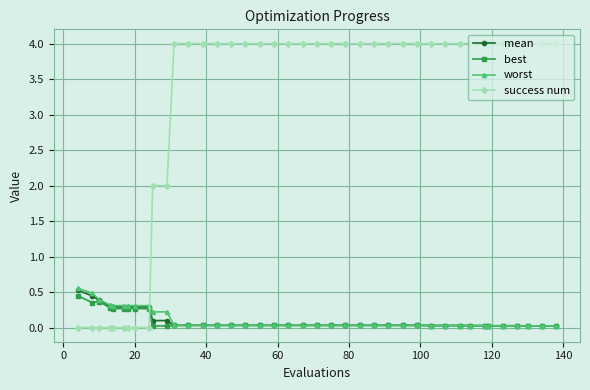

Which series has the largest total across all categories?

success num